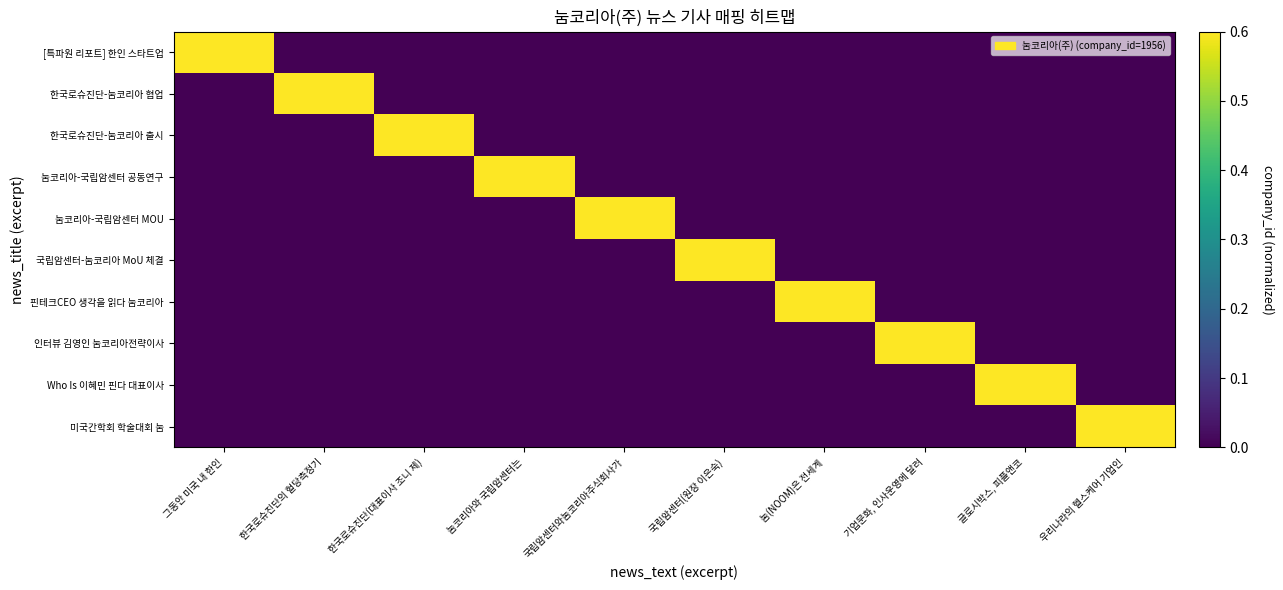

Rank the series by their maximum value, from highest to lowest.

[특파원 리포트] 한인 스타트업, 한국로슈진단-눔코리아 협업, 한국로슈진단-눔코리아 출시, 눔코리아-국립암센터 공동연구, 눔코리아-국립암센터 MOU, 국립암센터-눔코리아 MoU 체결, 핀테크CEO 생각을 읽다 눔코리아, 인터뷰 김영인 눔코리아전략이사, Who Is 이혜민 핀다 대표이사, 미국간학회 학술대회 눔